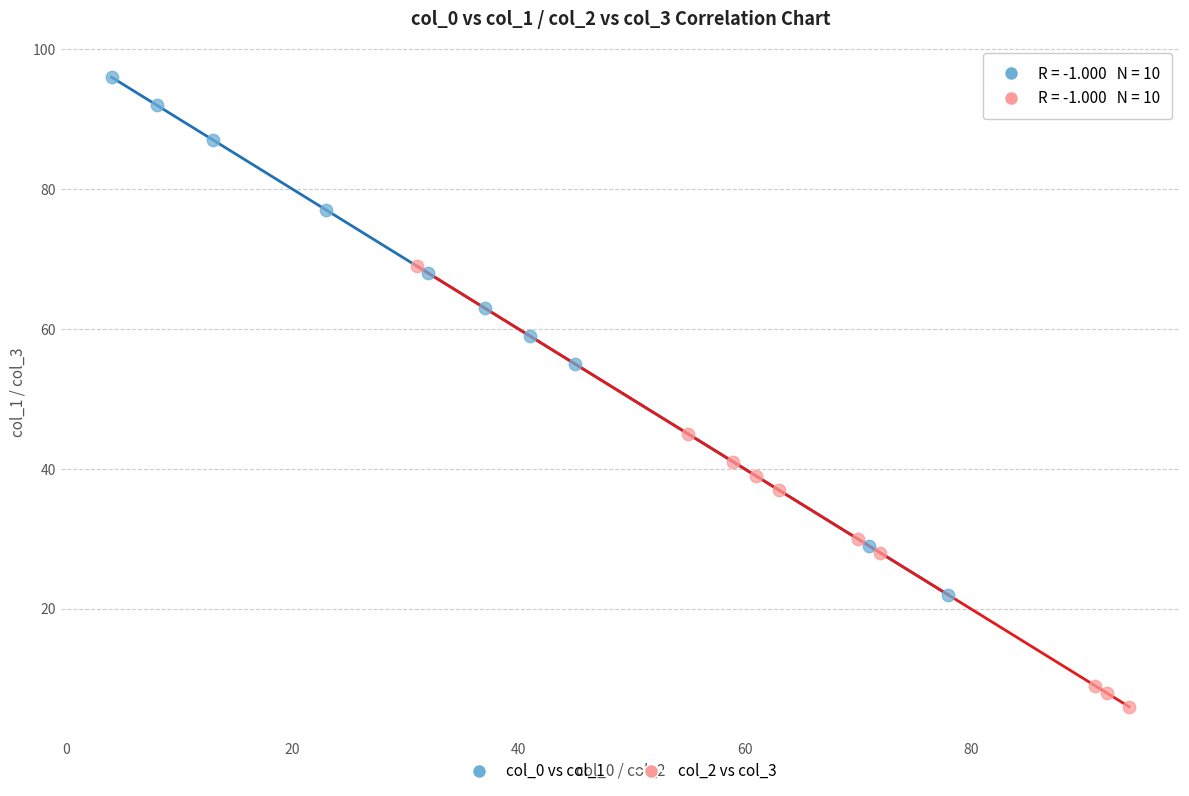

What are all the series names shown in the legend?

col_0 vs col_1, col_2 vs col_3